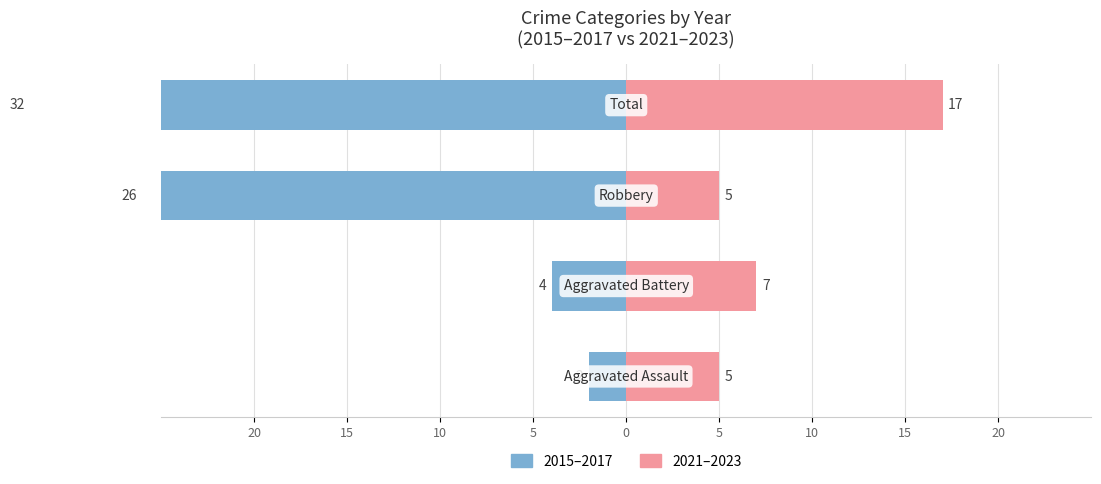

Reading left to right, transcribe all the data shown in this chart.

2015–2017: 20=-2	15=-4	10=-26	5=-32
2021–2023: 20=5	15=7	10=5	5=17